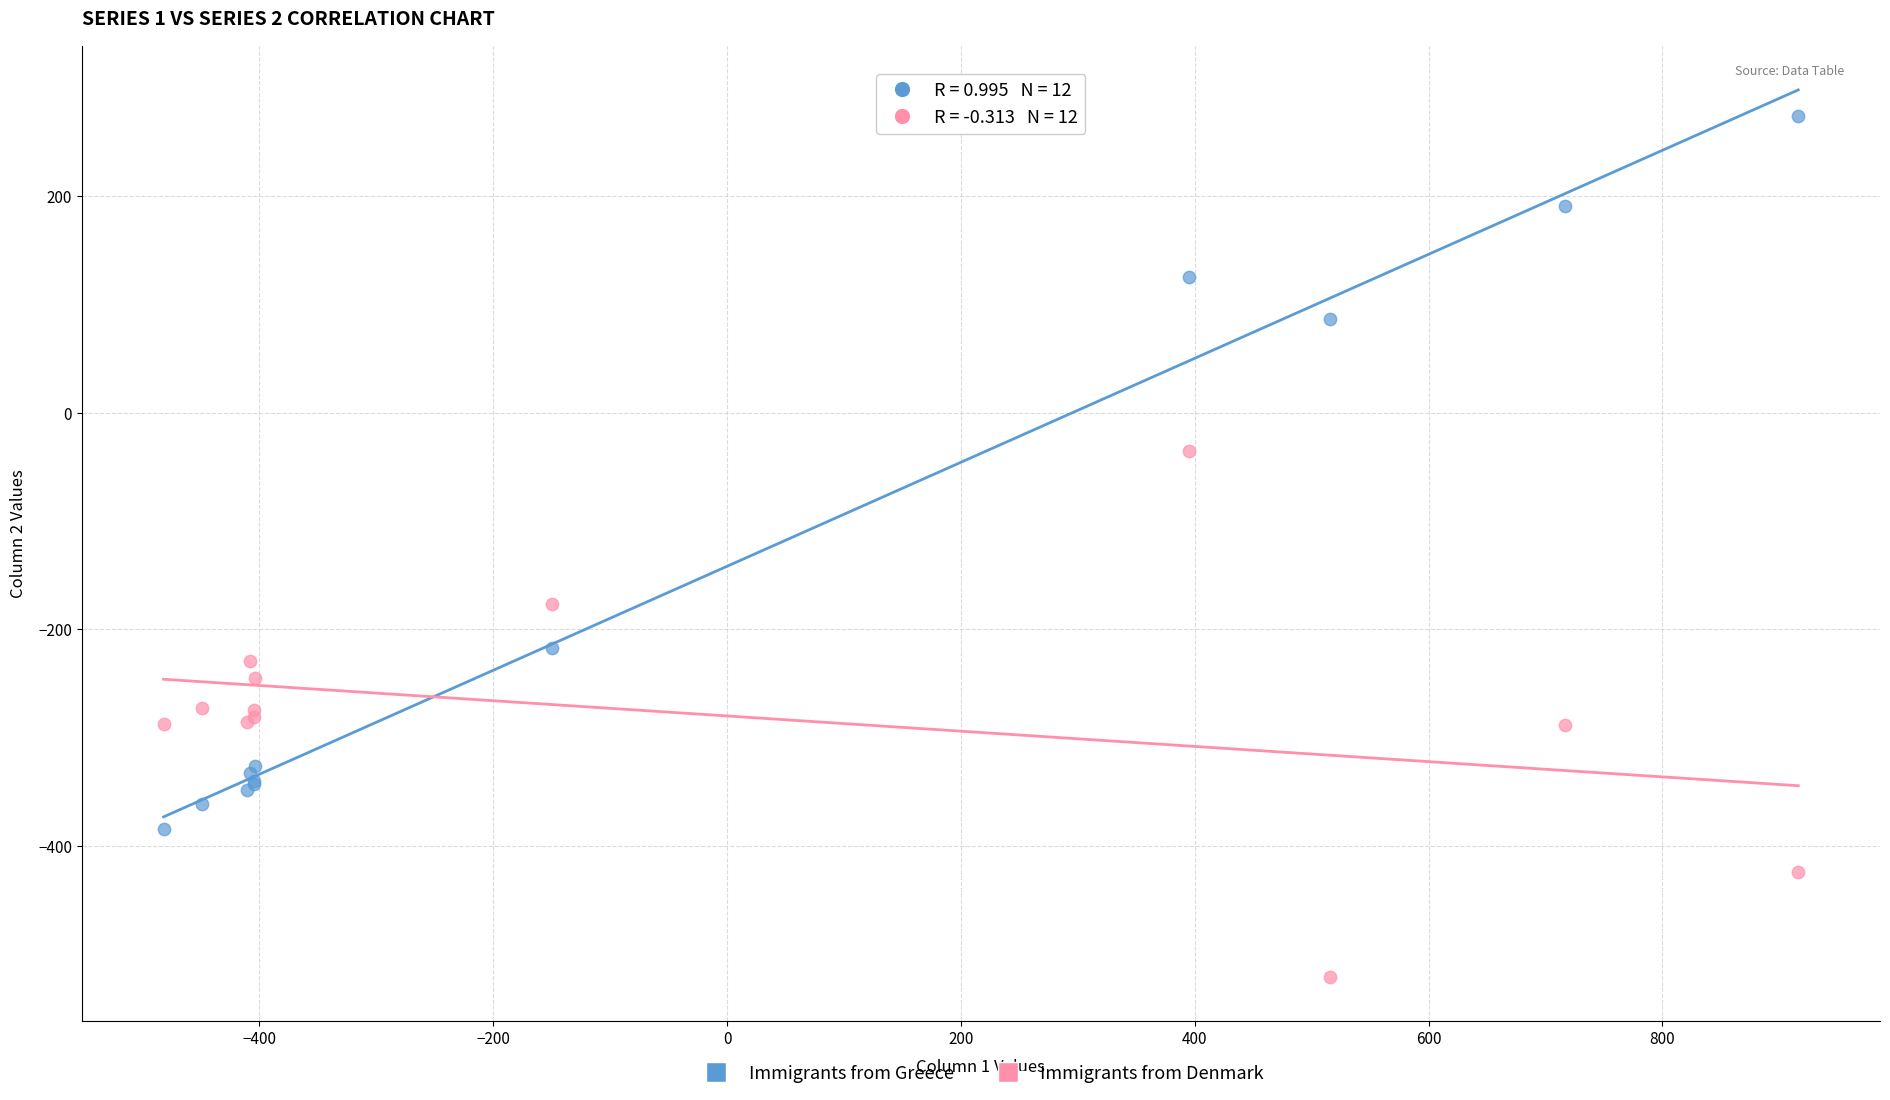

Which series contains the lowest Y value?

Immigrants from Denmark